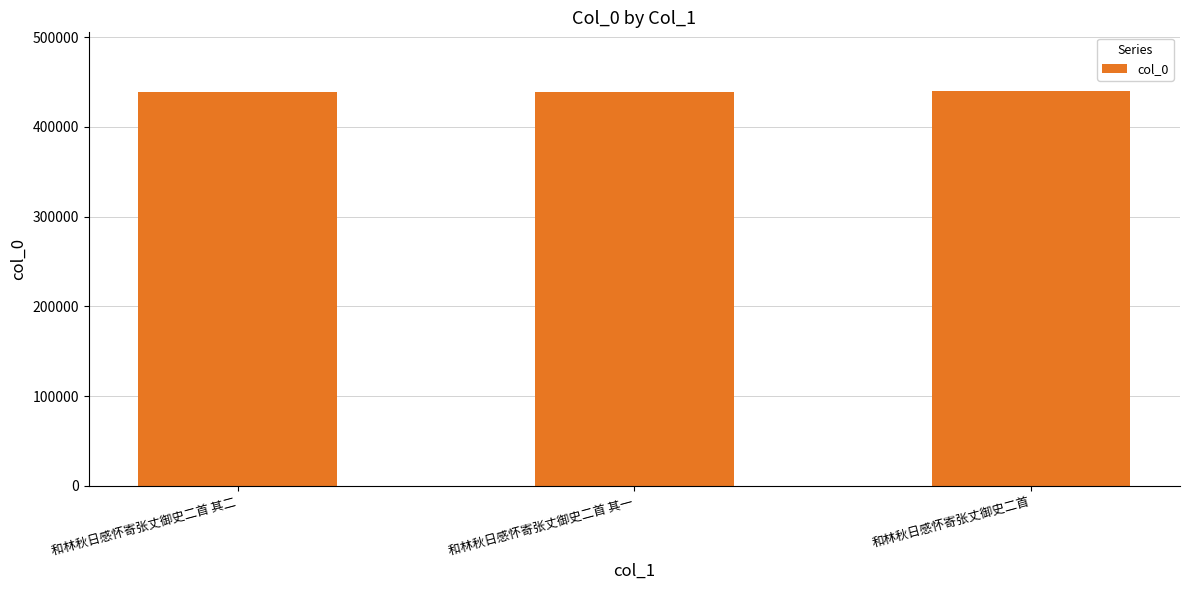

Is it true that the value at 和林秋日感怀寄张丈御史二首 is 439424?

True